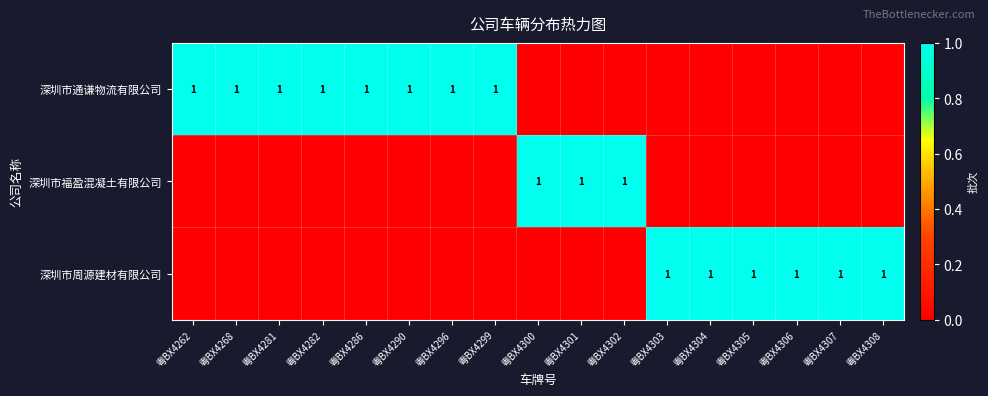

True or false: 深圳市周源建材有限公司 has a value of 1 at 粤BX4307.

True